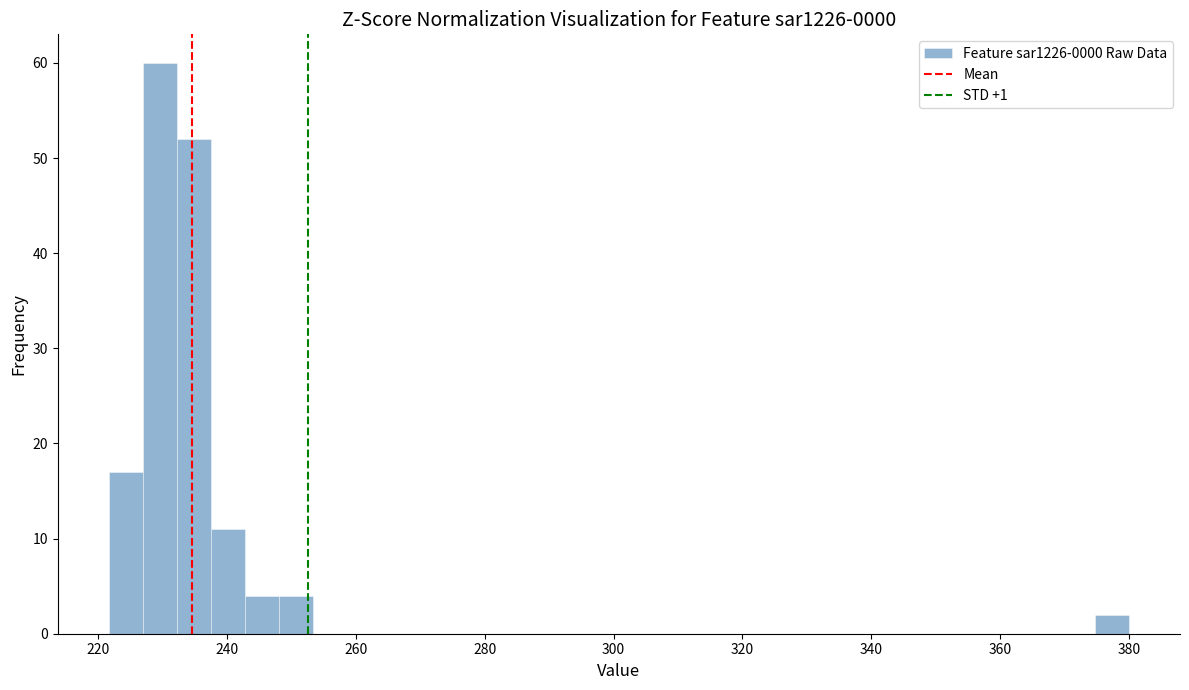

Around what value on the x-axis is the tallest bar? Give the approximate position of its centre, as read against the axis.

230